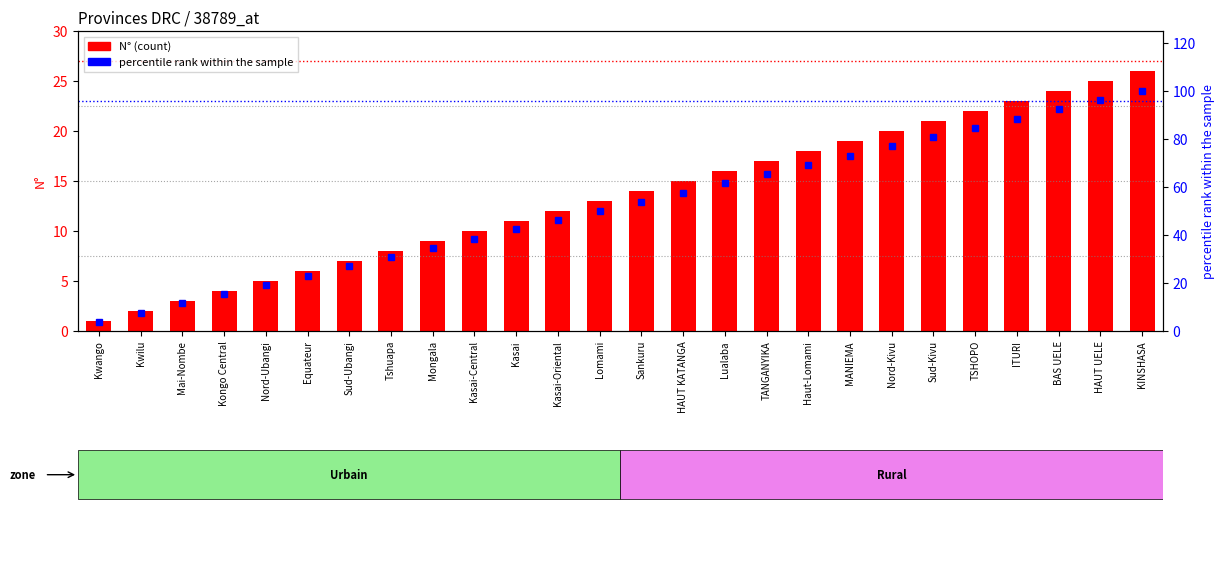

How many values in the N° series exceed 14?

12